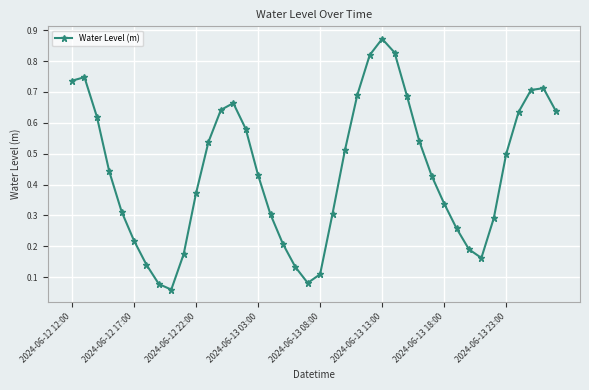

What is the sum of all values?

17.7